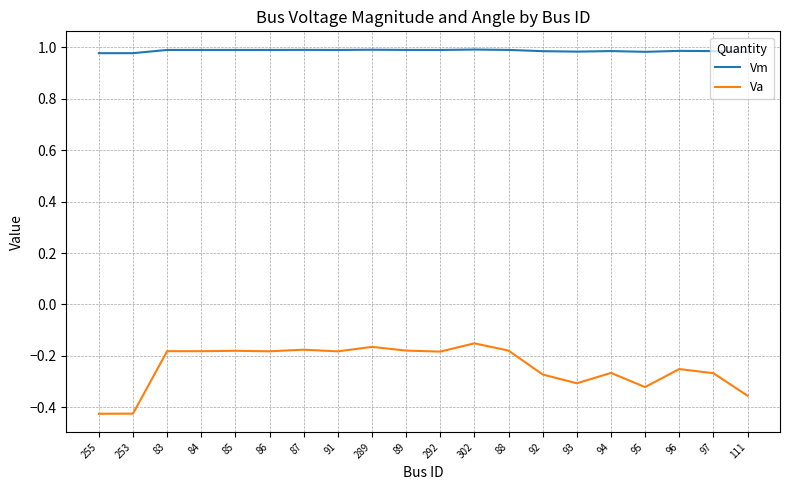

In Vm, how many points are lower than both neighbors (excluding endpoints)?

6